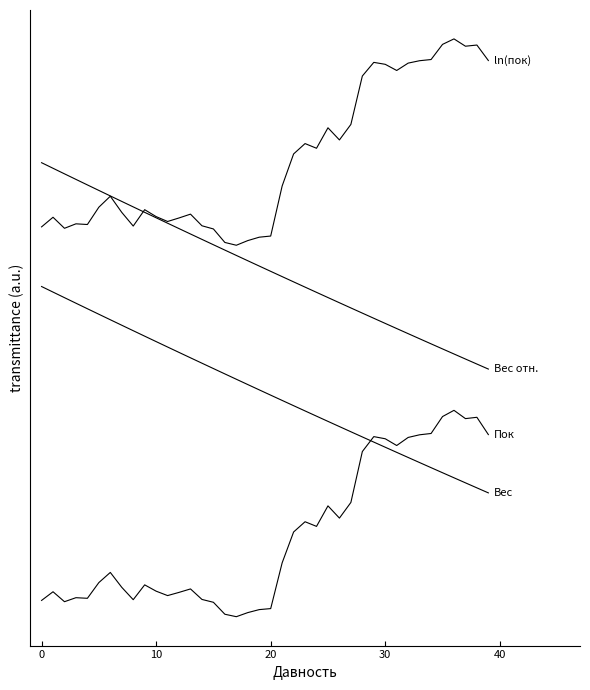

Reading left to right, transcribe all the data shown in this chart.

Пок: 0.1	0.1	0.1	0.1	0.1	0.2	0.2	0.1	0.1	0.2	0.1	0.1	0.1	0.1	0.1	0.1	0.0	0.0	0.0	0.0	0.0	0.3	0.4	0.5	0.4	0.5	0.5	0.6	0.8	0.9	0.9	0.8	0.9	0.9	0.9	1.0	1.0	1.0	1.0	0.9
Вес: 1.6	1.6	1.5	1.5	1.5	1.5	1.4	1.4	1.4	1.4	1.3	1.3	1.3	1.3	1.2	1.2	1.2	1.2	1.1	1.1	1.1	1.0	1.0	1.0	1.0	0.9	0.9	0.9	0.9	0.8	0.8	0.8	0.8	0.7	0.7	0.7	0.7	0.6	0.6	0.6
Вес отн.: 2.2	2.2	2.1	2.1	2.1	2.1	2.0	2.0	2.0	2.0	1.9	1.9	1.9	1.9	1.8	1.8	1.8	1.8	1.7	1.7	1.7	1.6	1.6	1.6	1.6	1.5	1.5	1.5	1.5	1.4	1.4	1.4	1.4	1.3	1.3	1.3	1.3	1.2	1.2	1.2
ln(пок): 1.9	1.9	1.9	1.9	1.9	2.0	2.0	2.0	1.9	2.0	1.9	1.9	1.9	2.0	1.9	1.9	1.8	1.8	1.8	1.8	1.8	2.1	2.2	2.3	2.3	2.4	2.3	2.4	2.6	2.7	2.7	2.6	2.7	2.7	2.7	2.8	2.8	2.8	2.8	2.7